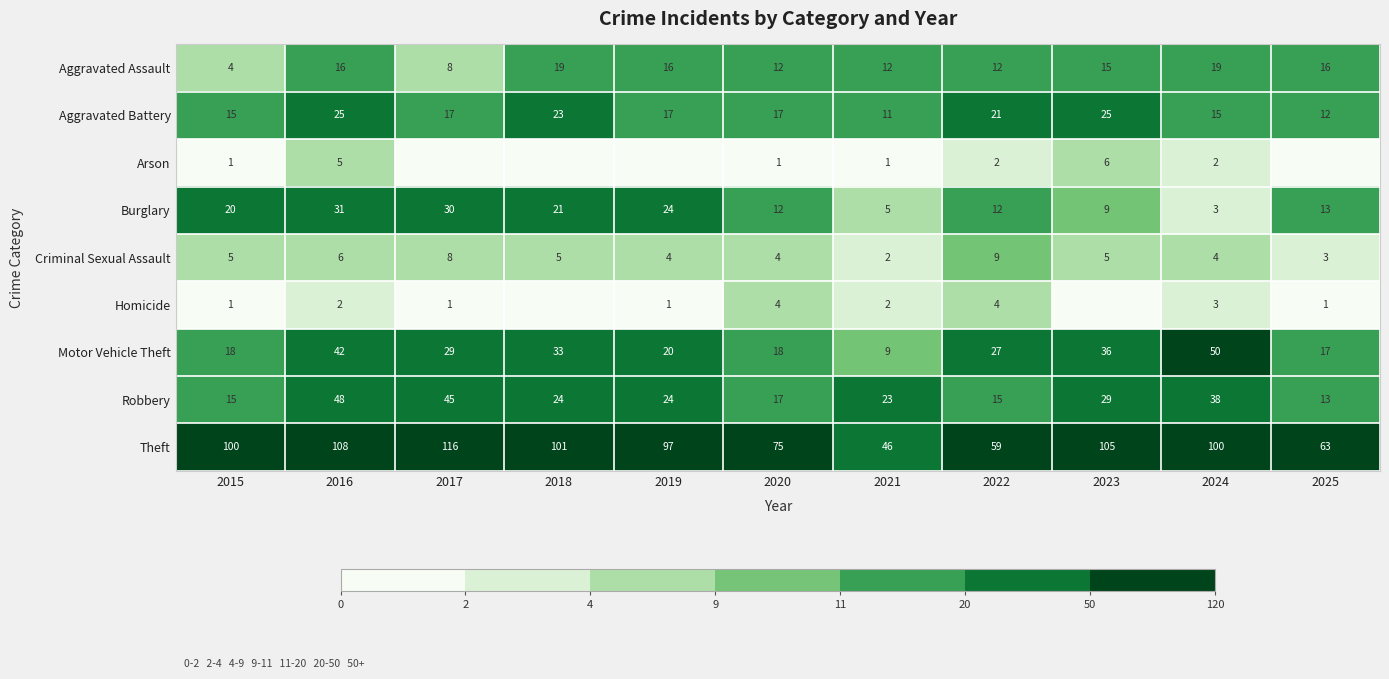

At which label does Theft reach its minimum?

2021